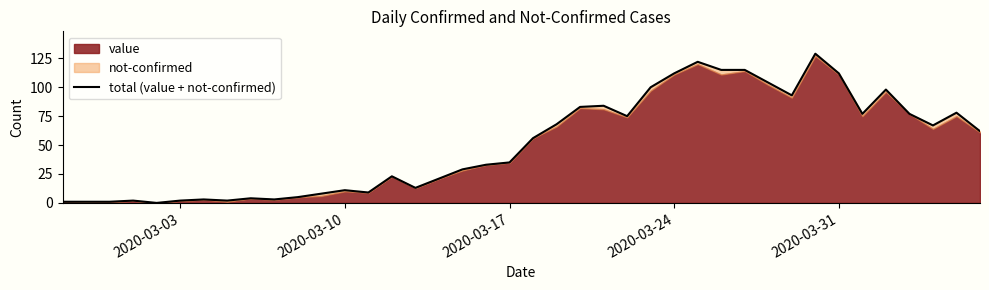

What is the sum of all values?

2033